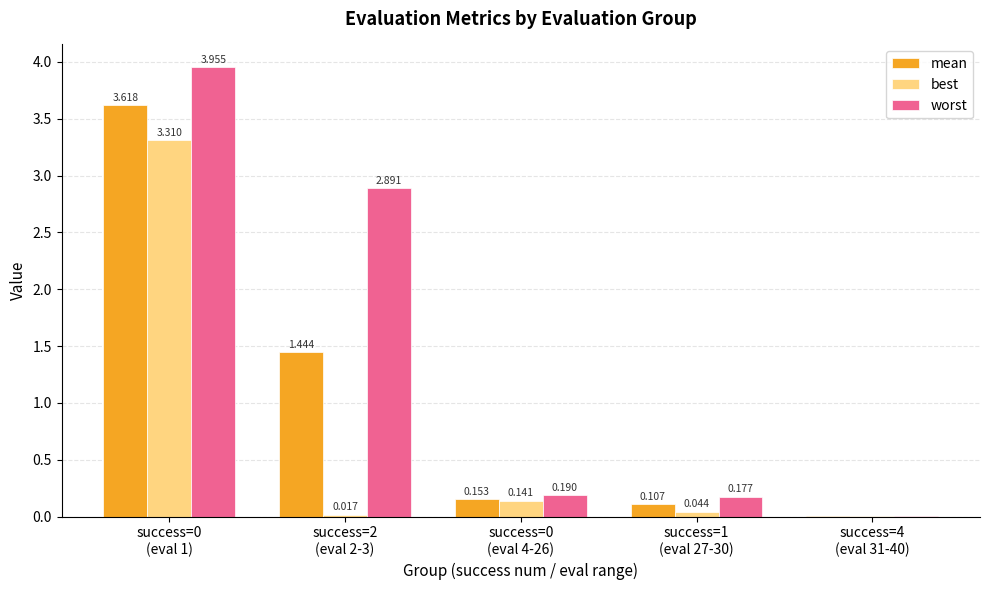

The value of mean at success=0
(eval 1) is 5.9. True or false?

False